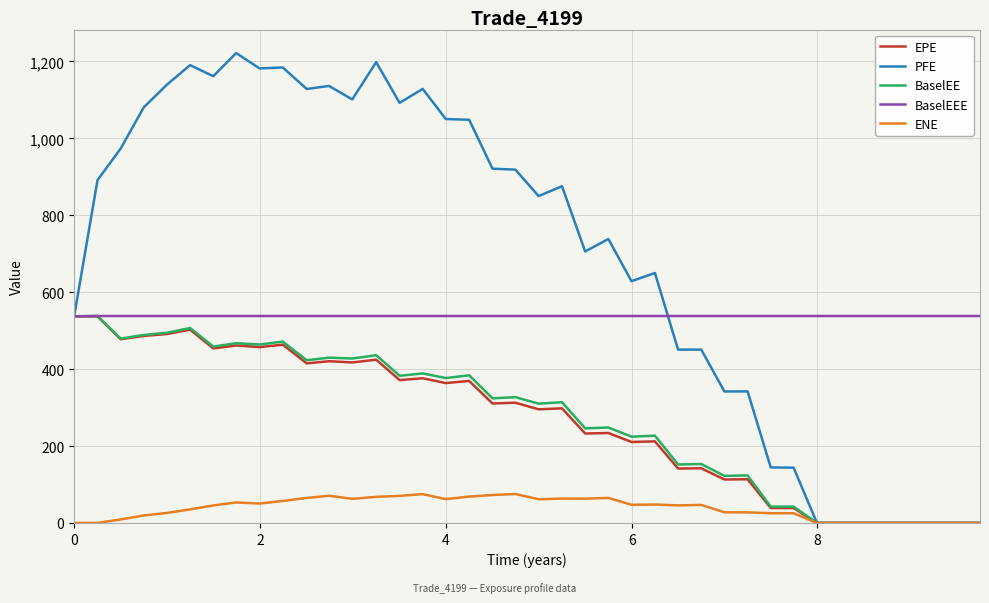

Which series has the largest total across all categories?

PFE